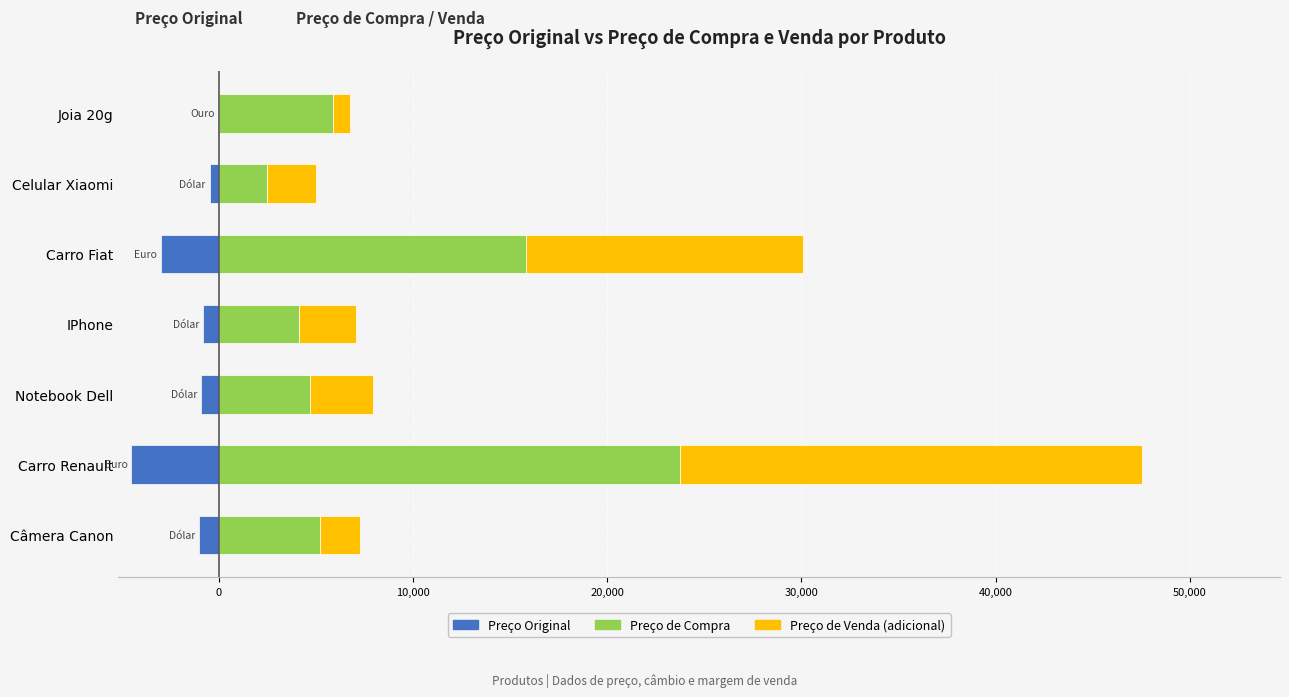

What is the average value of the Preço de Venda (adicional) series?

7092.9